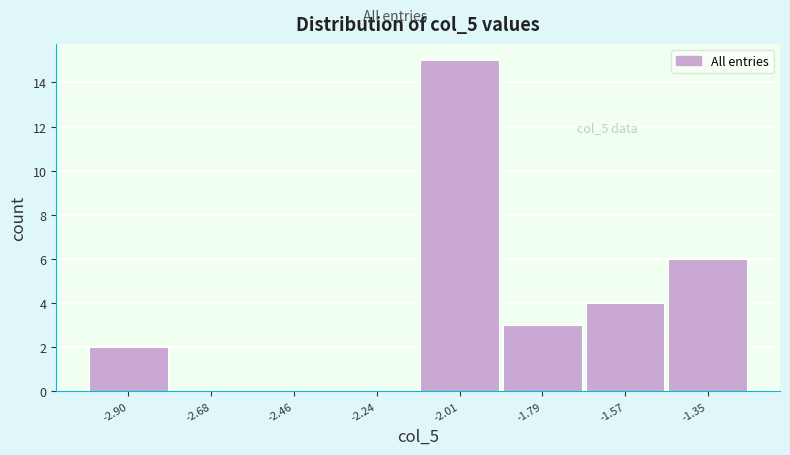

Over which range of the x-axis is the bar tallest?

-2.15 to -1.90